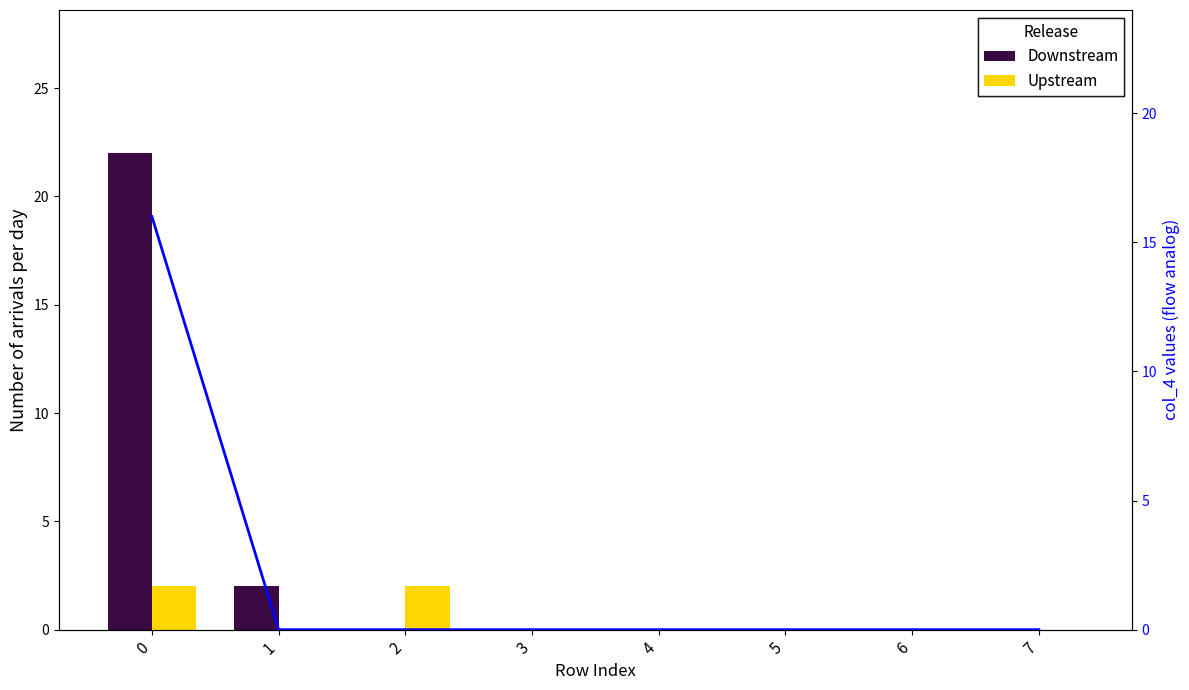

At how many categories does at least one series exceed 13?

1